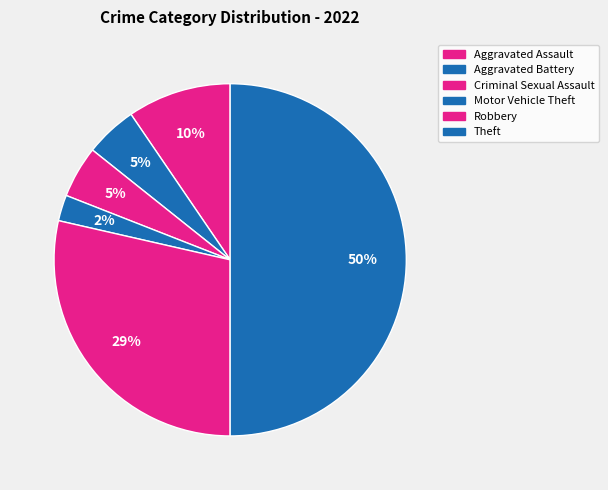

Count the number of slices in the pie.

6